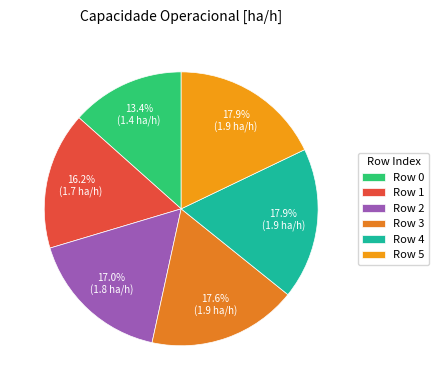

Is there a majority slice in this chart?

No